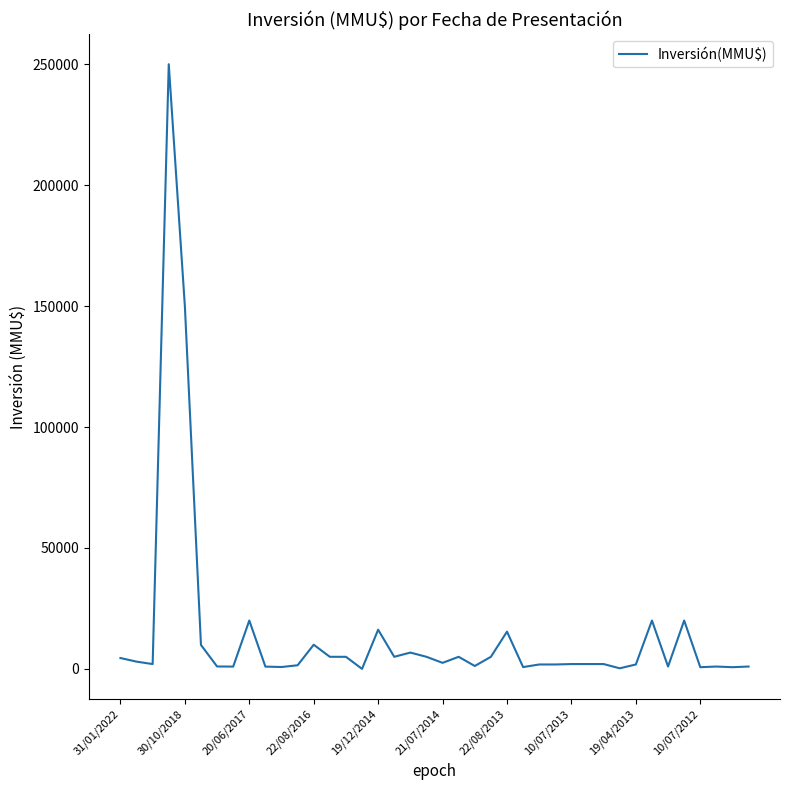

What is the maximum value shown in the chart?

250000